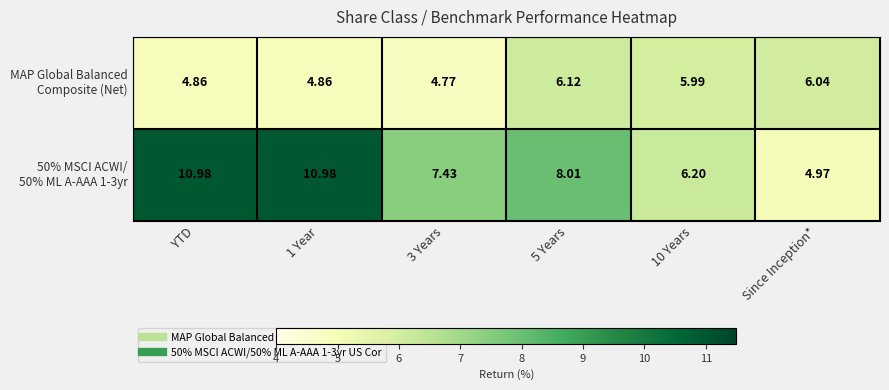

How many categories are shown in the chart?

6